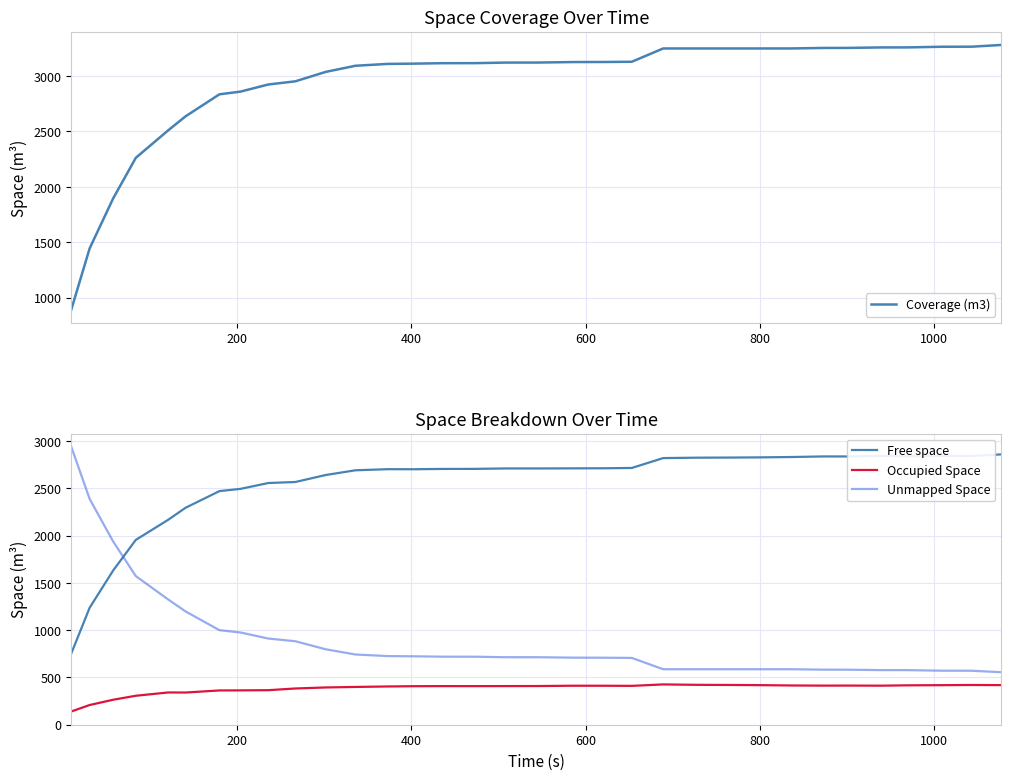

What is the minimum value for Occupied Space?

139.9